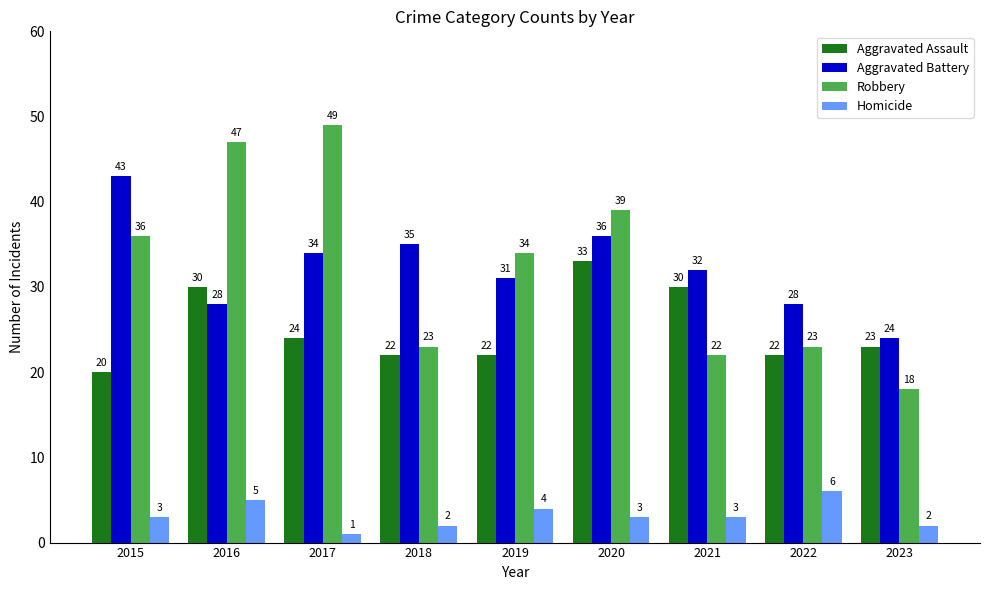

What are all the series names shown in the legend?

Aggravated Assault, Aggravated Battery, Robbery, Homicide